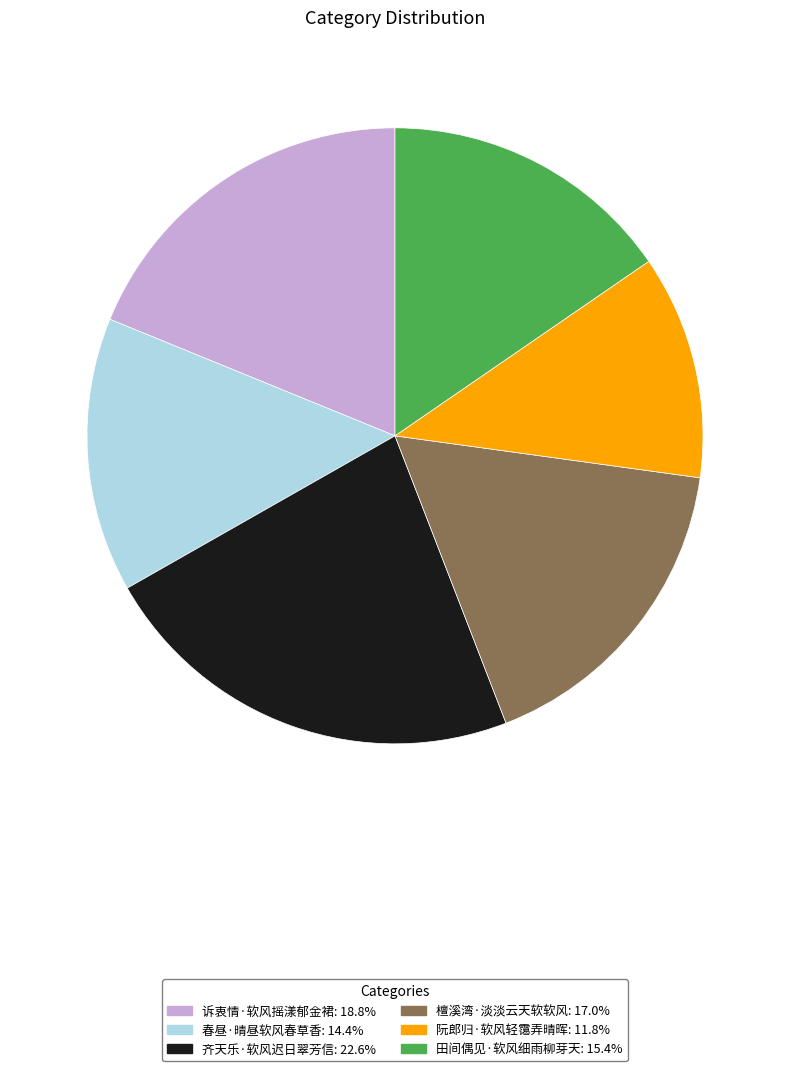

Which slice is the largest?

齐天乐·软风迟日翠芳信